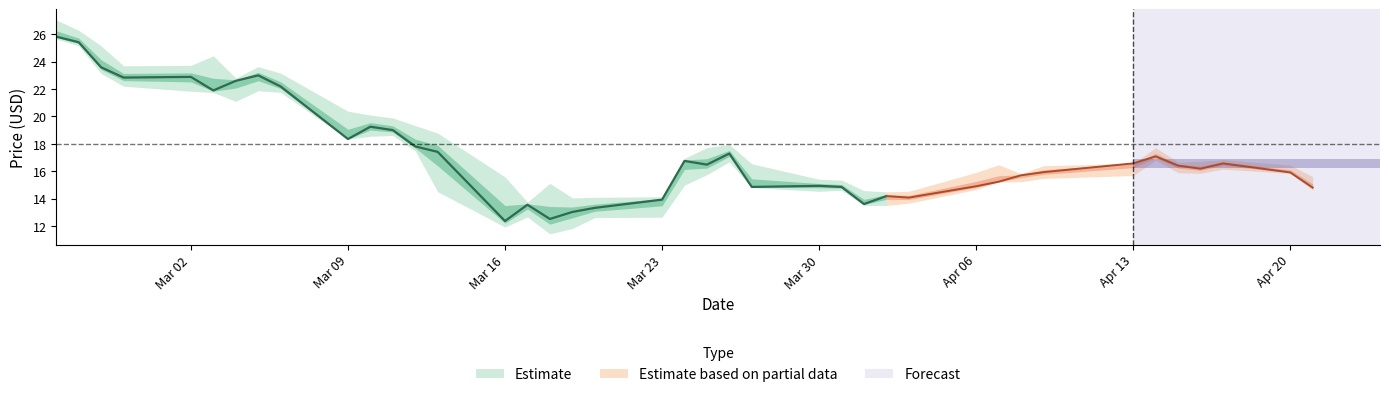

True or false: Low has a value of 5.5 at 34.

False